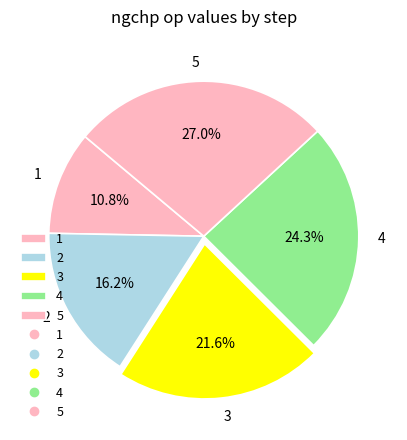

Combined, do 4 and 1 account for over 50%?

No